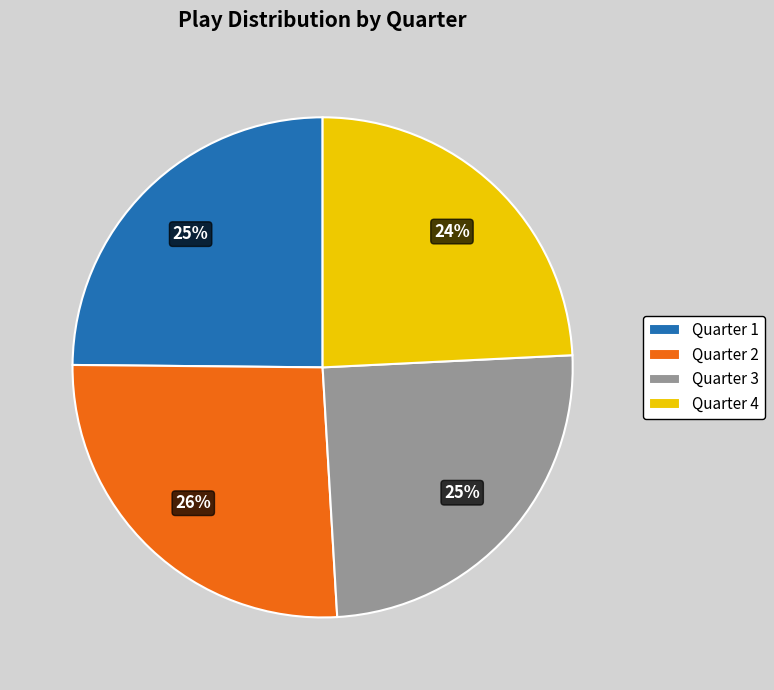

True or false: Quarter 3 accounts for 25% of the total.

True